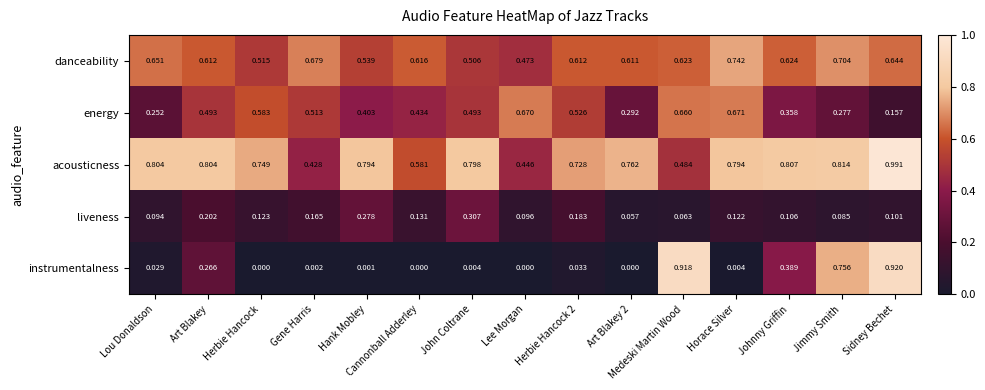

Between Horace Silver and Sidney Bechet, which series saw the biggest shift?

instrumentalness